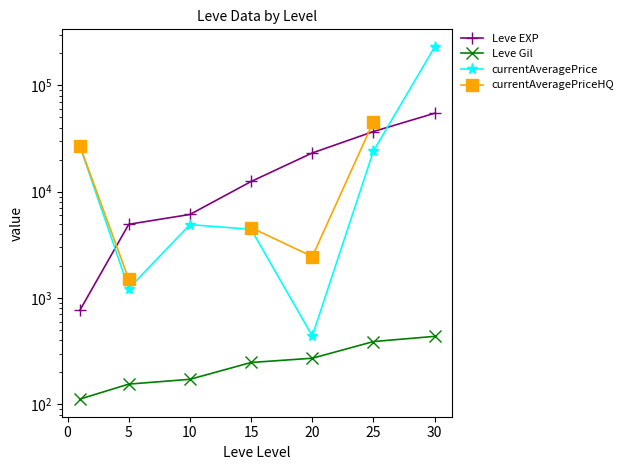

Rank the series by their maximum value, from highest to lowest.

currentAveragePrice, Leve EXP, currentAveragePriceHQ, Leve Gil